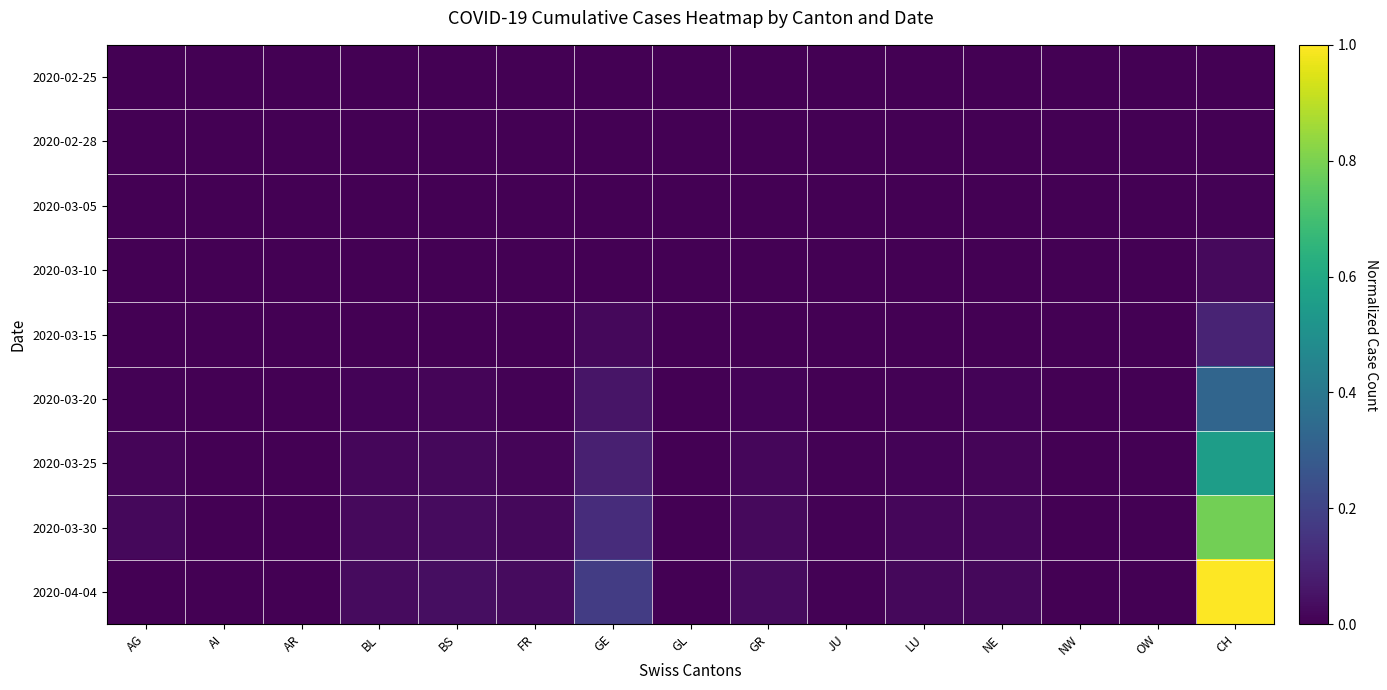

Reading left to right, transcribe all the data shown in this chart.

2020-02-25: AG=0.0	AI=0.0	AR=0.0	BL=0.0	BS=0.0	FR=0.0	GE=0.0	GL=0.0	GR=0.0	JU=0.0	LU=0.0	NE=0.0	NW=0.0	OW=0.0	CH=0.0
2020-02-28: AG=0.0	AI=0.0	AR=0.0	BL=0.0	BS=0.0	FR=0.0	GE=0.0	GL=0.0	GR=0.0	JU=0.0	LU=0.0	NE=0.0	NW=0.0	OW=0.0	CH=0.0
2020-03-05: AG=0.0	AI=0.0	AR=0.0	BL=0.0	BS=0.0	FR=0.0	GE=0.0	GL=0.0	GR=0.0	JU=0.0	LU=0.0	NE=0.0	NW=0.0	OW=0.0	CH=0.0
2020-03-10: AG=0.0	AI=0.0	AR=0.0	BL=0.0	BS=0.0	FR=0.0	GE=0.0	GL=0.0	GR=0.0	JU=0.0	LU=0.0	NE=0.0	NW=0.0	OW=0.0	CH=0.0
2020-03-15: AG=0.0	AI=0.0	AR=0.0	BL=0.0	BS=0.0	FR=0.0	GE=0.0	GL=0.0	GR=0.0	JU=0.0	LU=0.0	NE=0.0	NW=0.0	OW=0.0	CH=0.1
2020-03-20: AG=0.0	AI=0.0	AR=0.0	BL=0.0	BS=0.0	FR=0.0	GE=0.1	GL=0.0	GR=0.0	JU=0.0	LU=0.0	NE=0.0	NW=0.0	OW=0.0	CH=0.3
2020-03-25: AG=0.0	AI=0.0	AR=0.0	BL=0.0	BS=0.0	FR=0.0	GE=0.1	GL=0.0	GR=0.0	JU=0.0	LU=0.0	NE=0.0	NW=0.0	OW=0.0	CH=0.6
2020-03-30: AG=0.0	AI=0.0	AR=0.0	BL=0.0	BS=0.0	FR=0.0	GE=0.1	GL=0.0	GR=0.0	JU=0.0	LU=0.0	NE=0.0	NW=0.0	OW=0.0	CH=0.8
2020-04-04: AG=0.0	AI=0.0	AR=0.0	BL=0.0	BS=0.0	FR=0.0	GE=0.2	GL=0.0	GR=0.0	JU=0.0	LU=0.0	NE=0.0	NW=0.0	OW=0.0	CH=1.0